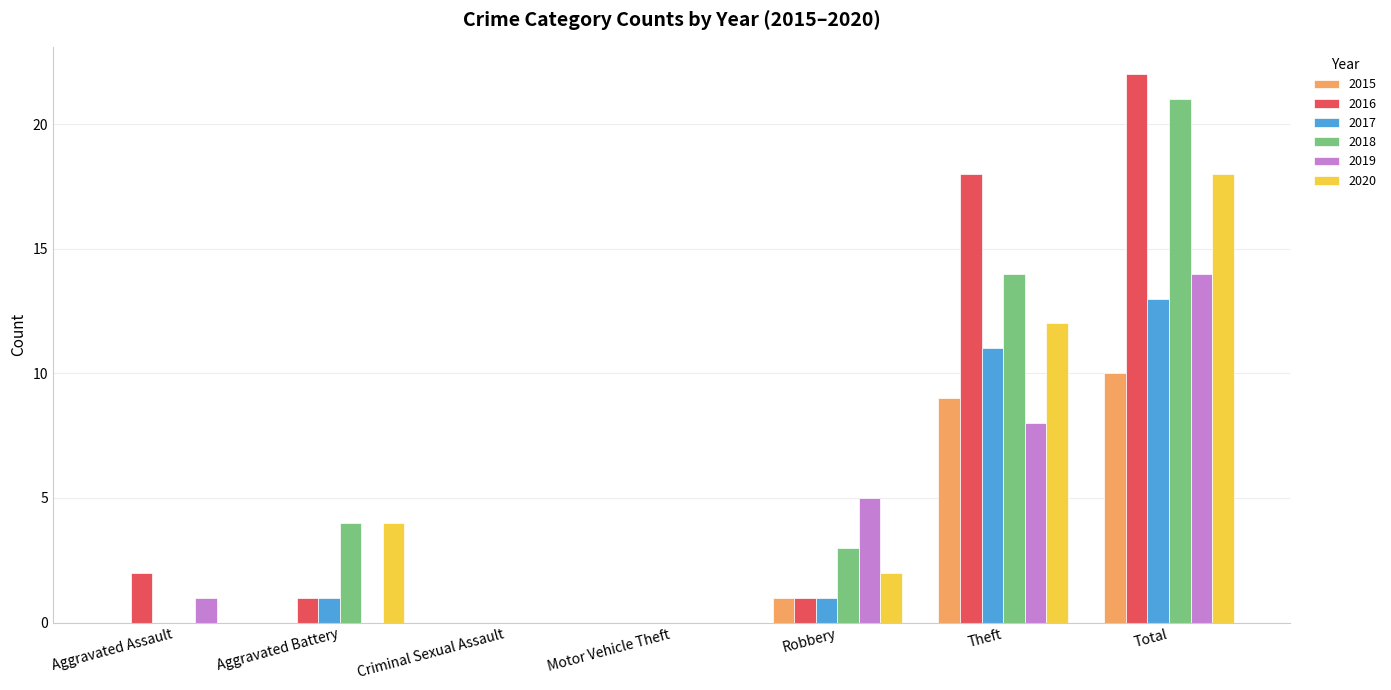

Reading right to left, transcribe all the data shown in this chart.

2015: 10	9	1	0	0	0	0
2016: 22	18	1	0	0	1	2
2017: 13	11	1	0	0	1	0
2018: 21	14	3	0	0	4	0
2019: 14	8	5	0	0	0	1
2020: 18	12	2	0	0	4	0